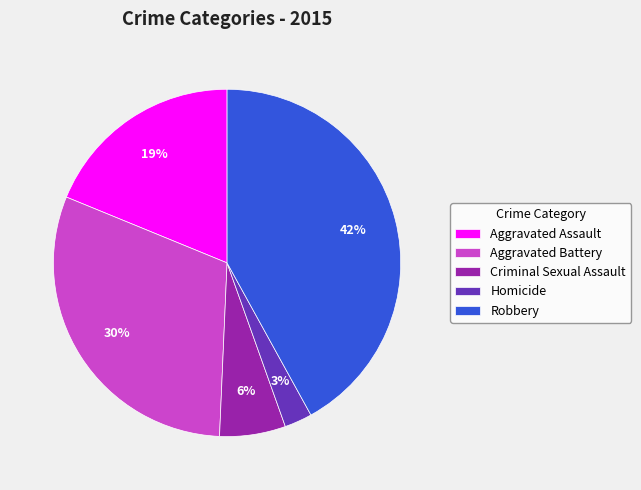

Does Aggravated Battery represent more than half of the total?

No